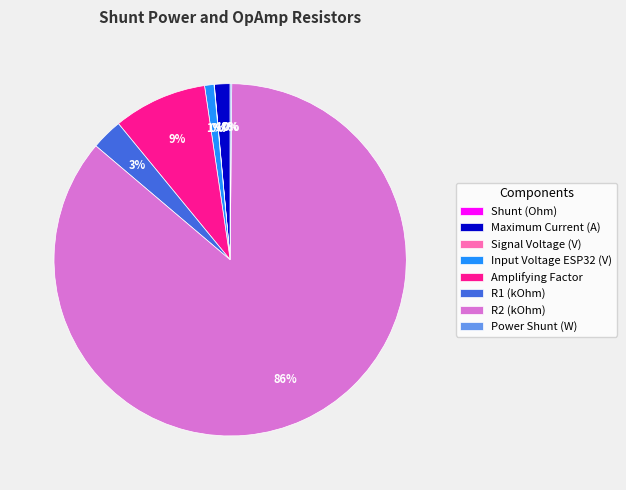

To the nearest percent, what is the average slice percentage?

12%